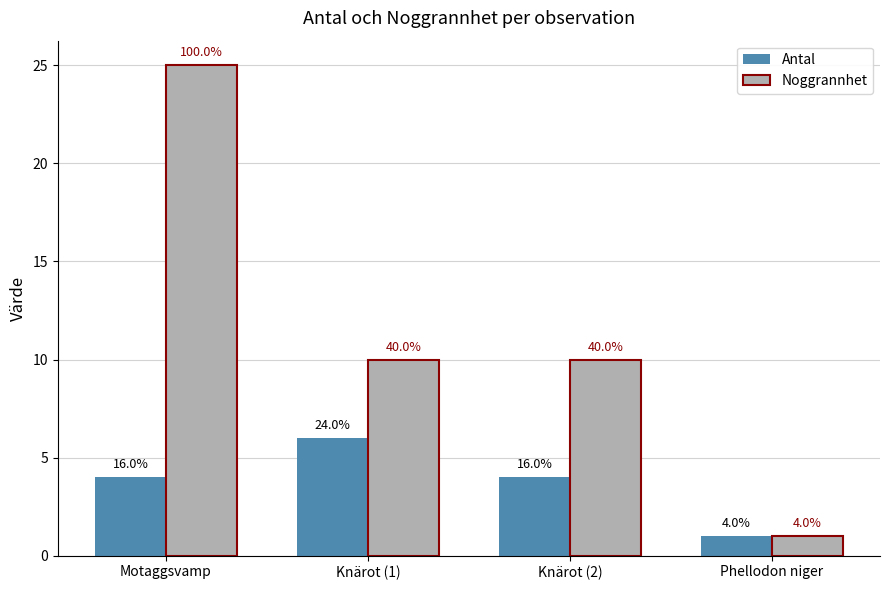

Reading left to right, what are all the values shown in this chart?

Antal: 4	6	4	1
Noggrannhet: 25	10	10	1